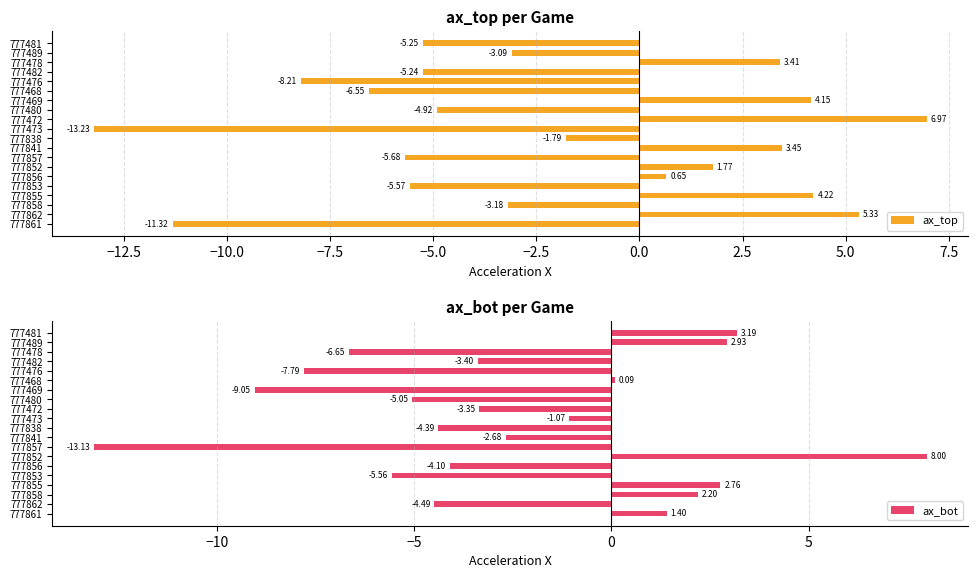

At how many categories does at least one series exceed -6?

19